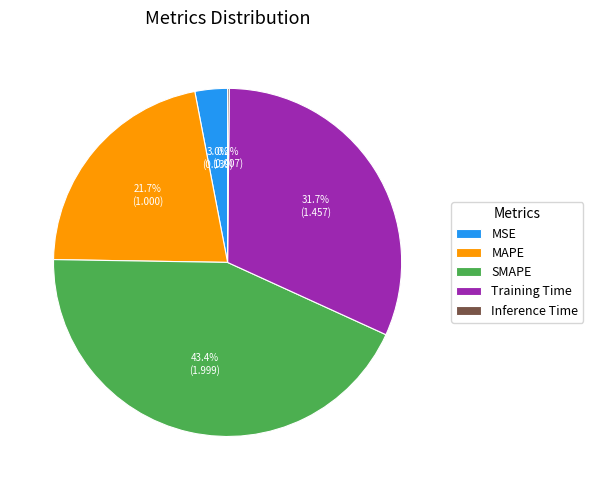

Approximately how many times larger is the value at SMAPE compared to Training Time?

1.4